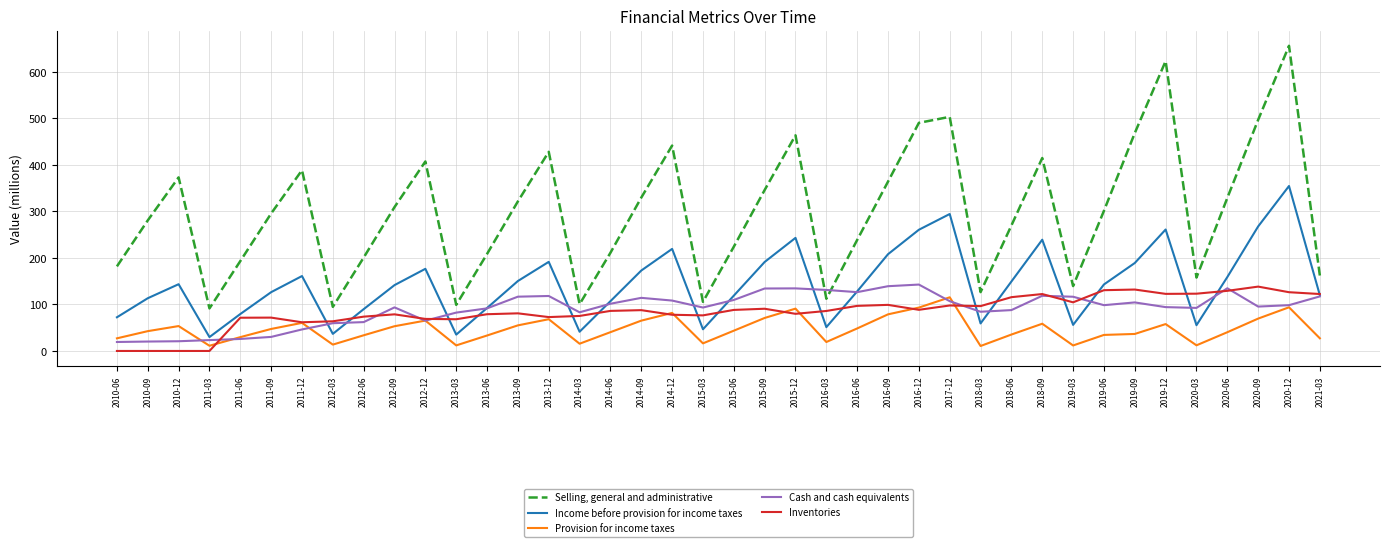

Where is the first local maximum for Provision for income taxes?

2010-12